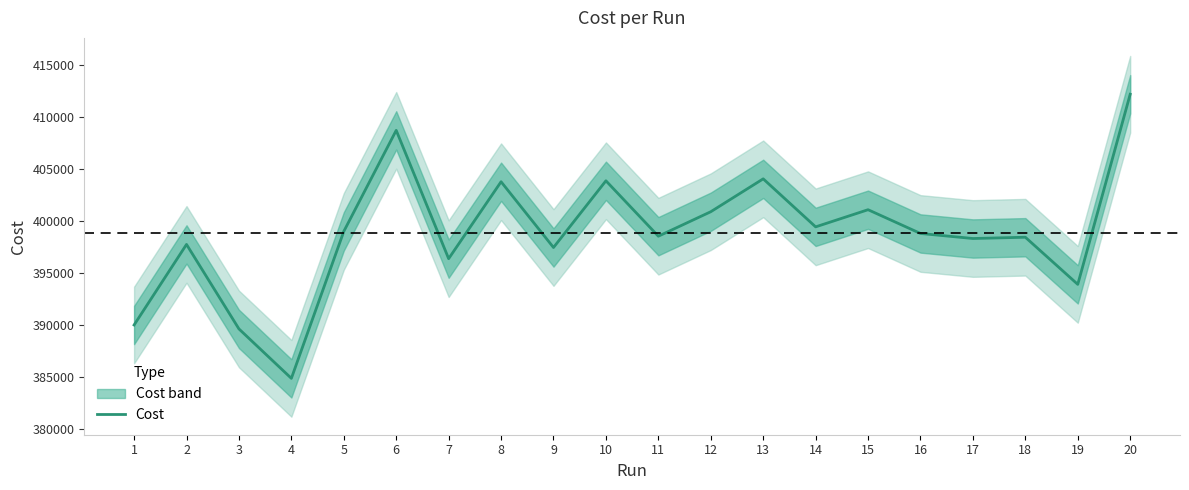

At which label is the value closest to 398520?

11